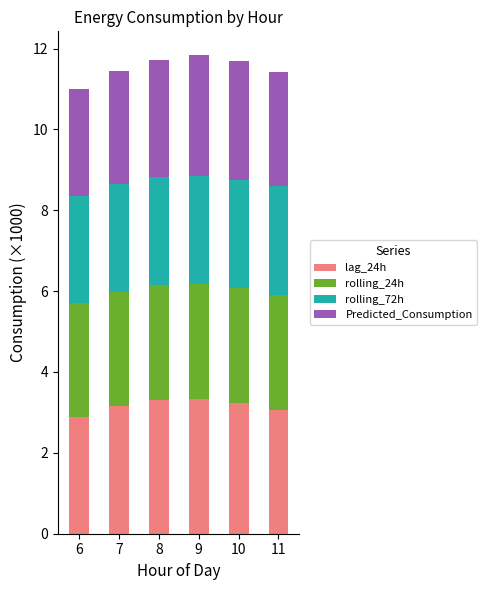

What is the total value across all series at 9?

11.8